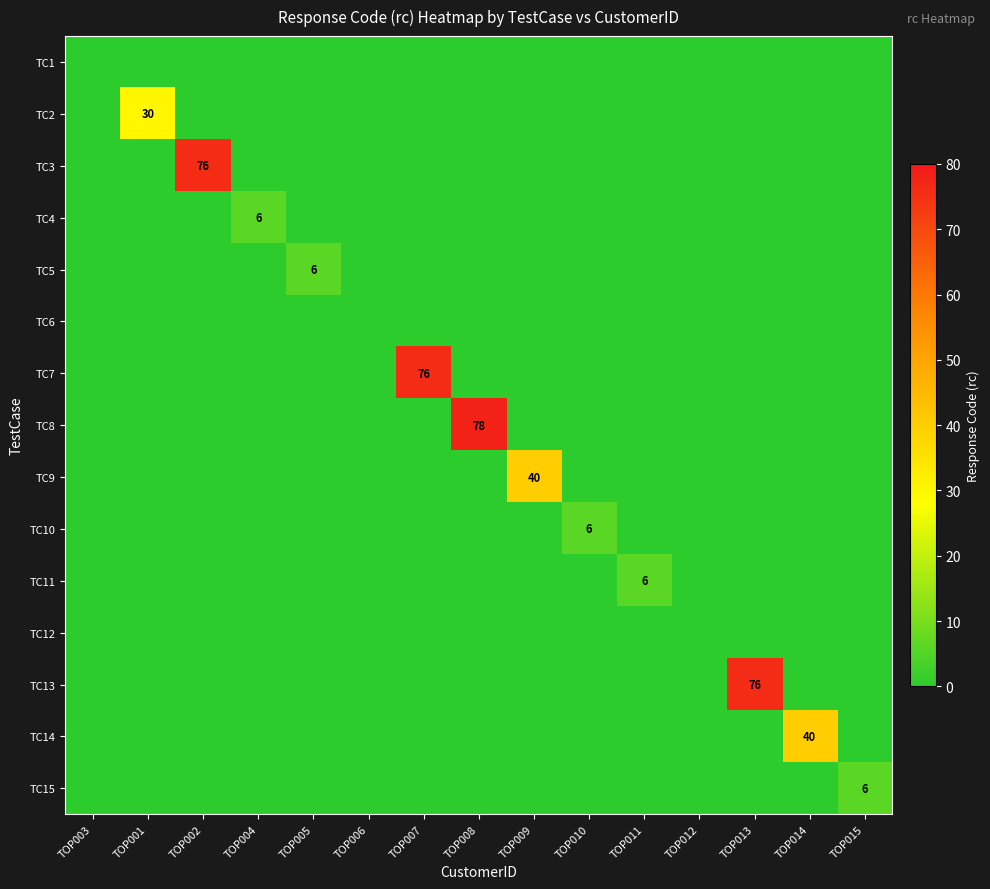

Is the value of TC5 at TOP009 greater than the value of TC6 at TOP015?

No